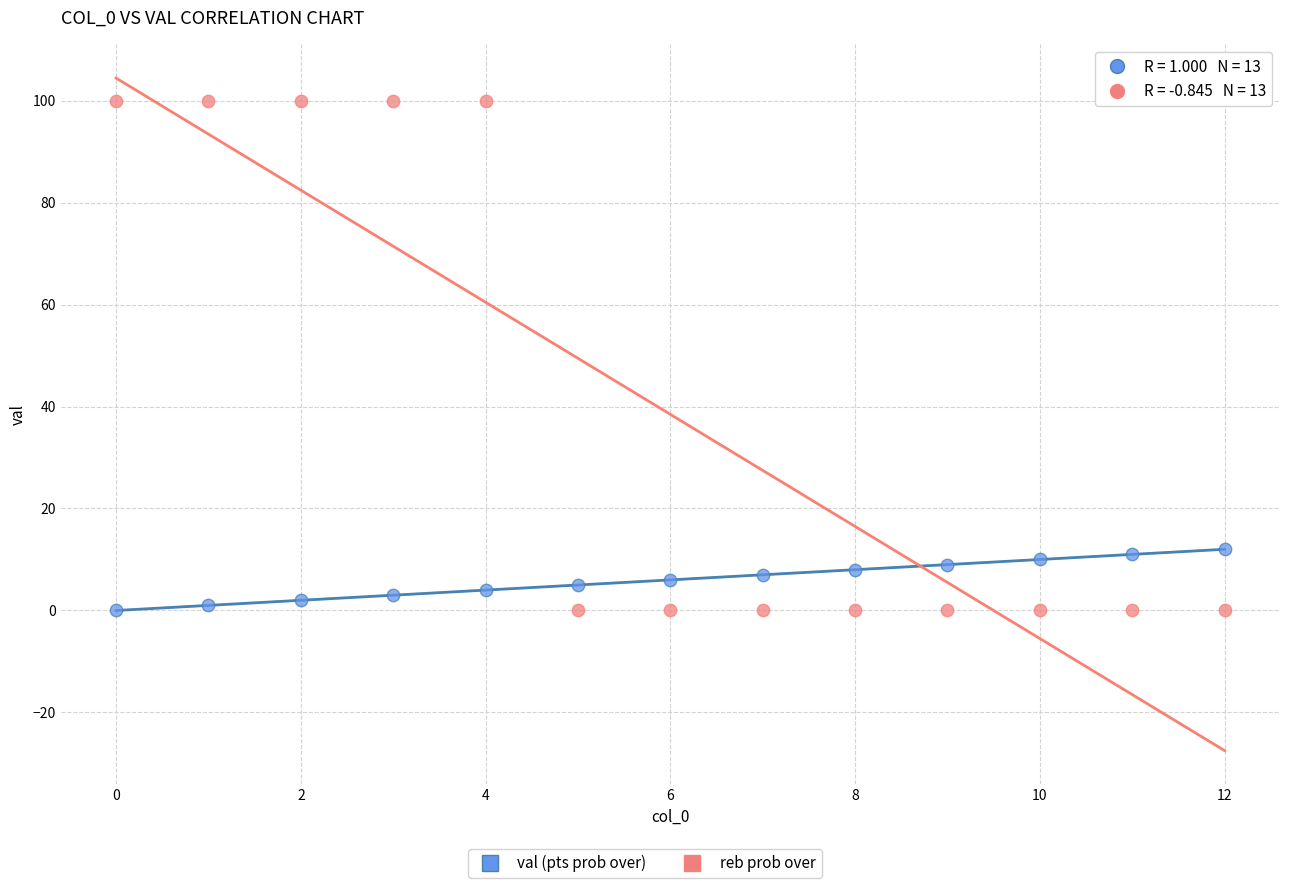

Across all data points, what is the range of Y values (max minus min)?

100